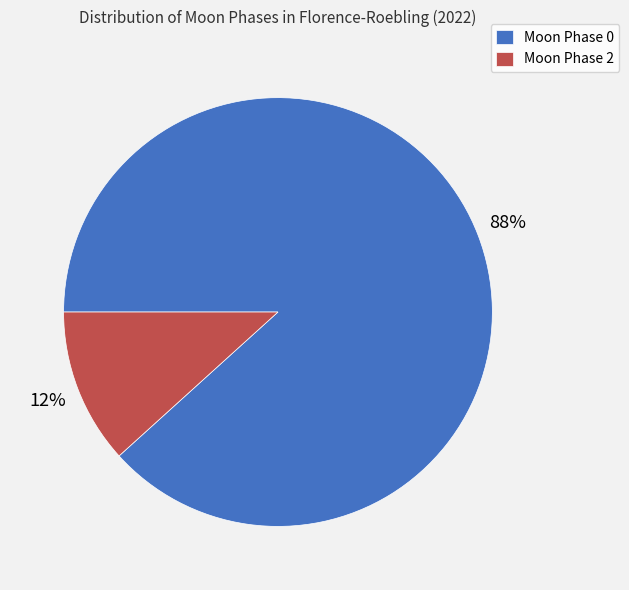

Is it true that Moon Phase 2 is 12% of the pie?

True